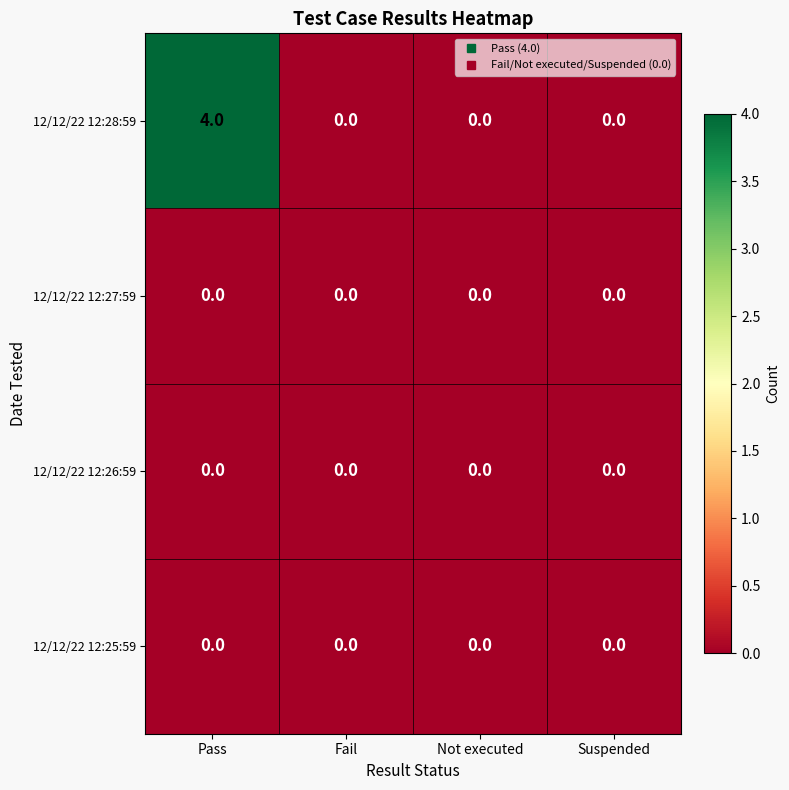

Which series has the largest range (max minus min)?

12/12/22 12:28:59